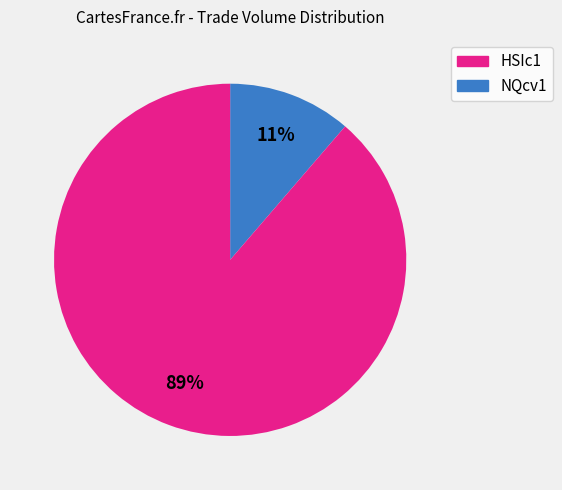

Does any single category account for the majority?

Yes